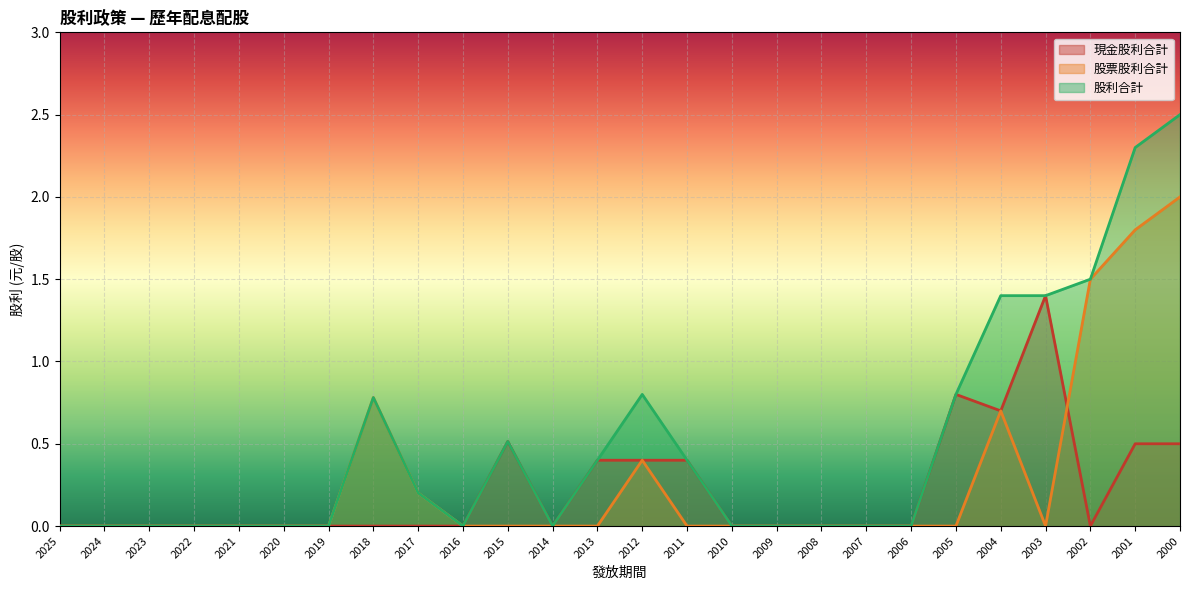

How many lines are shown in the chart?

3